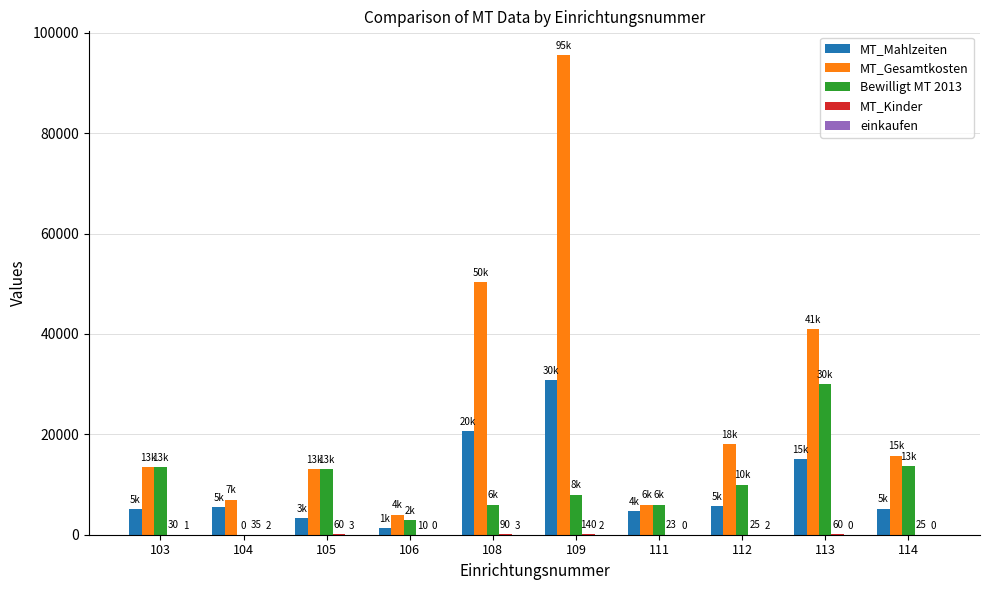

What is the sum of all MT_Gesamtkosten values?

264027